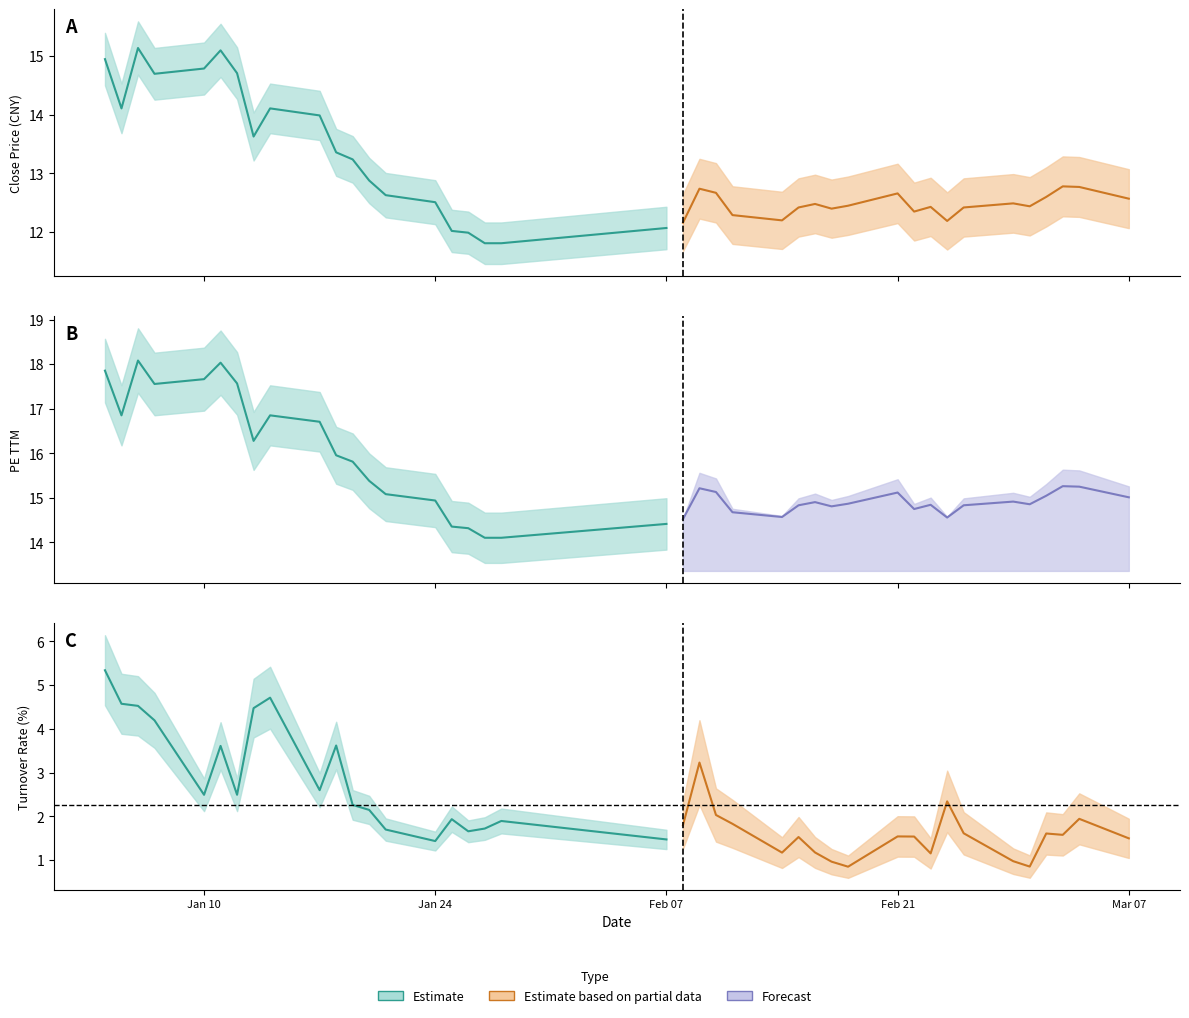

What is the maximum value shown in the chart?

18.1